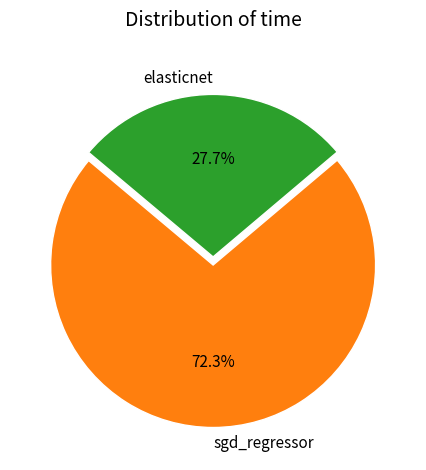

Which slice is the smallest?

elasticnet